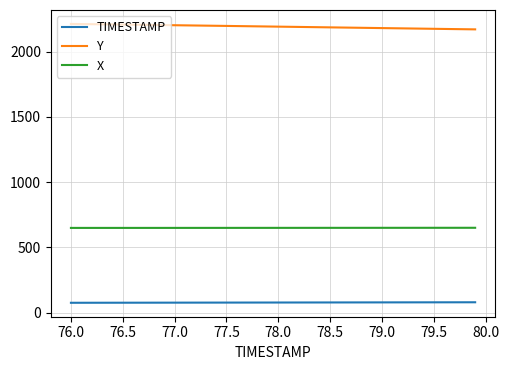

Rank the series by their average value, from lowest to highest.

TIMESTAMP, X, Y